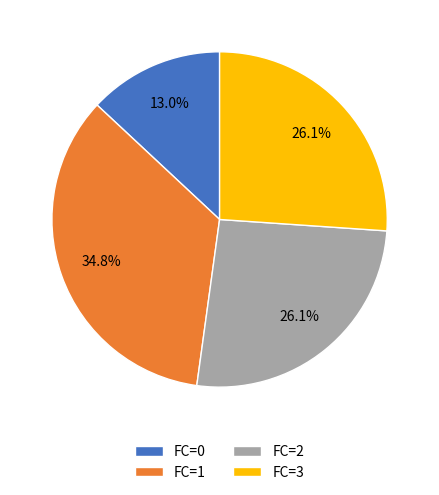

Which has a higher value, FC=2 or FC=1?

FC=1